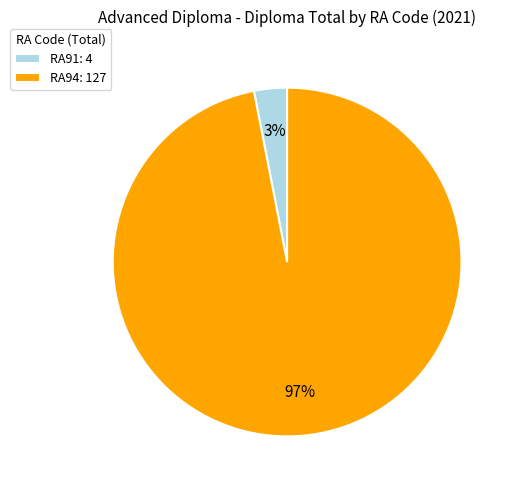

To the nearest percent, what is the average slice percentage?

50%